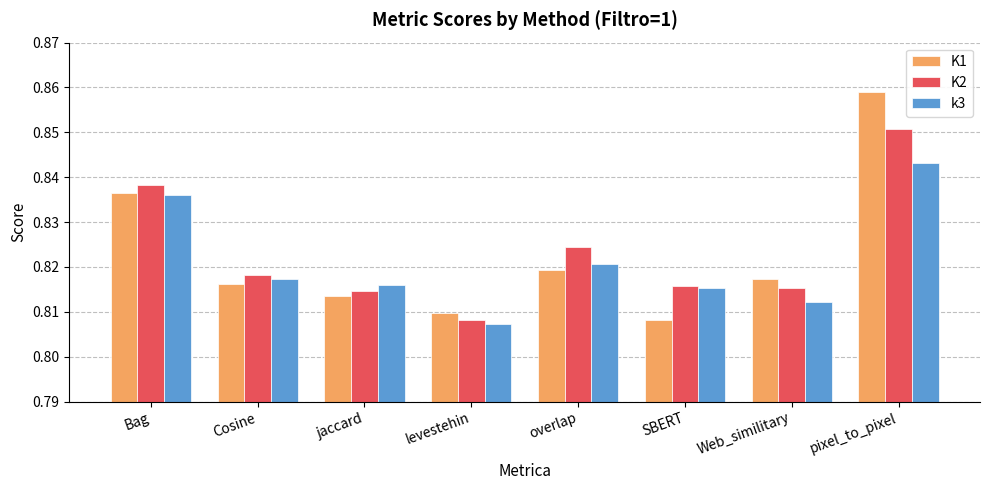

What position from the right is Web_similitary?

2